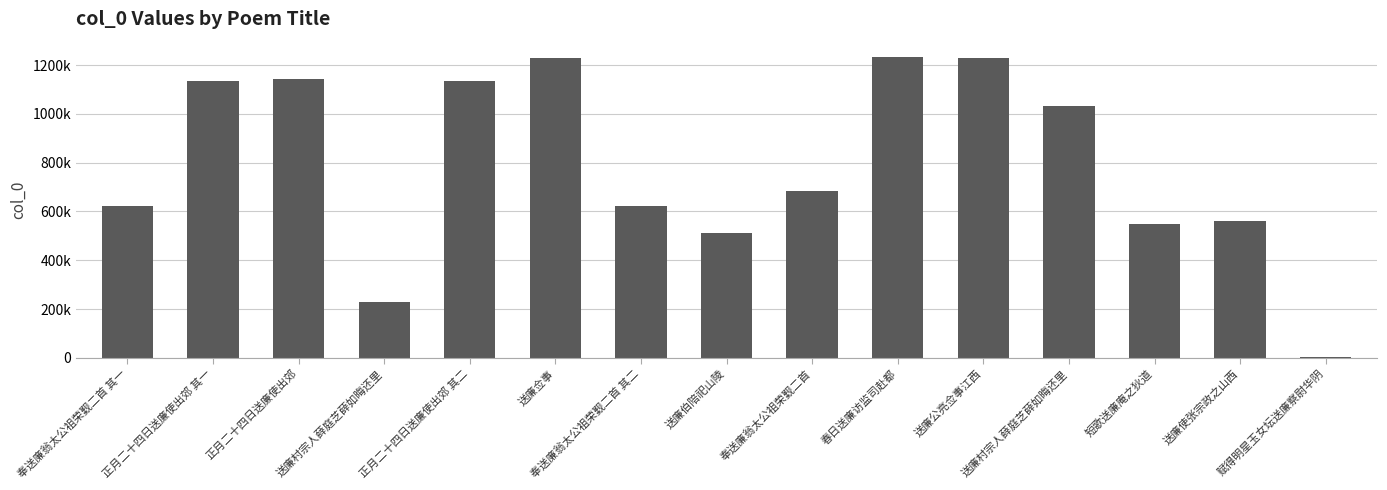

How many values exceed 682741?

7